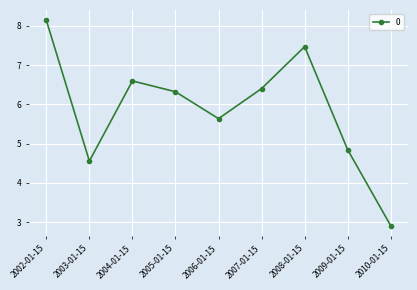

Which category has the highest value across all series?

2002-01-15